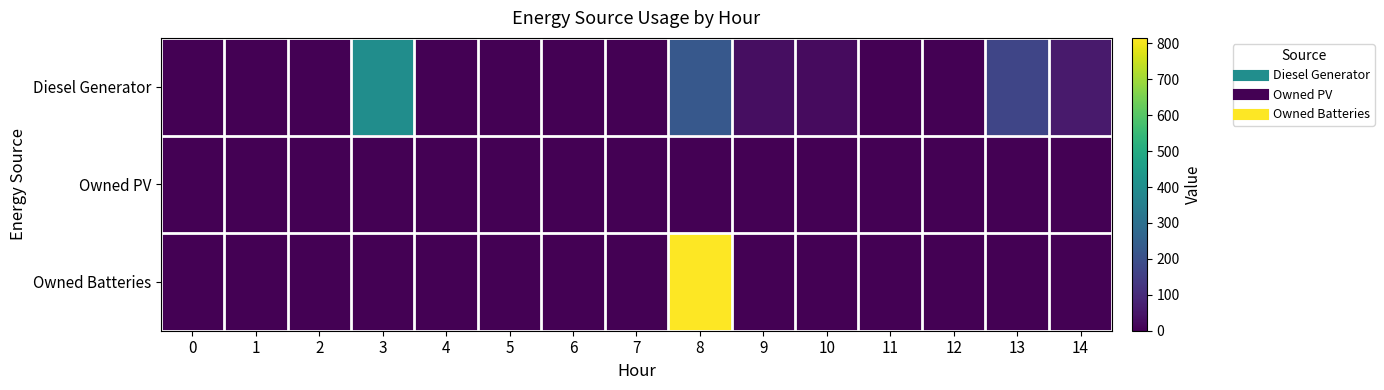

Reading right to left, extract all data points from this chart.

Diesel Generator: 14=58	13=170	12=0	11=0	10=23	9=31	8=225	7=0	6=0	5=0	4=0	3=400	2=0	1=0	0=0
Owned PV: 14=0	13=0	12=0	11=0	10=0	9=0	8=0	7=0	6=0	5=0	4=0	3=0	2=0	1=0	0=0
Owned Batteries: 14=0	13=0	12=0	11=0	10=0	9=0	8=815	7=0	6=0	5=0	4=0	3=0	2=0	1=0	0=0